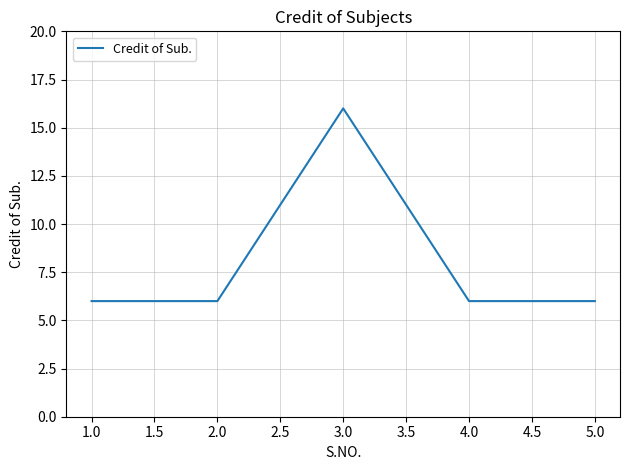

What position from the left is 5.0?

5